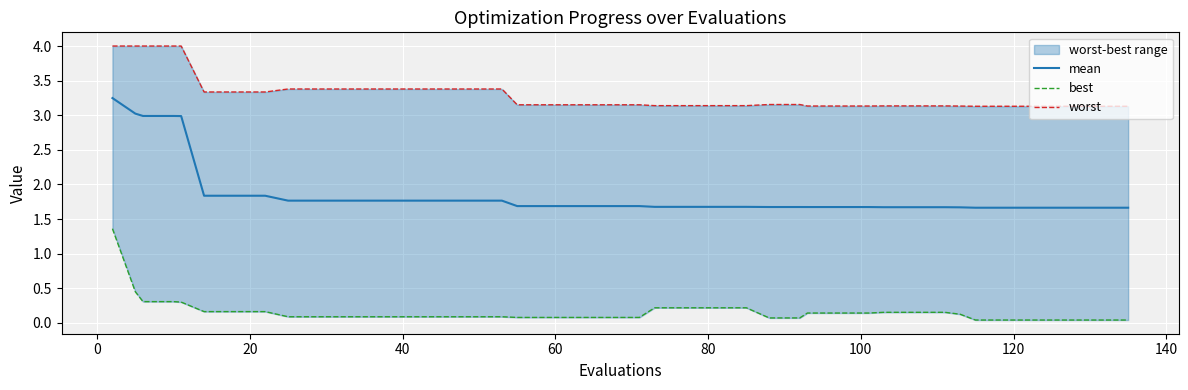

What is the maximum value for worst?

4.0